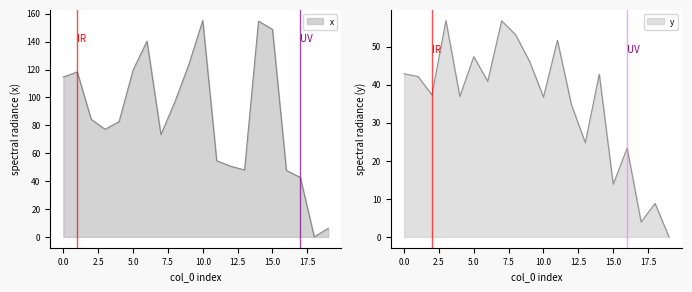

Between 3 and 17, which is larger?

3